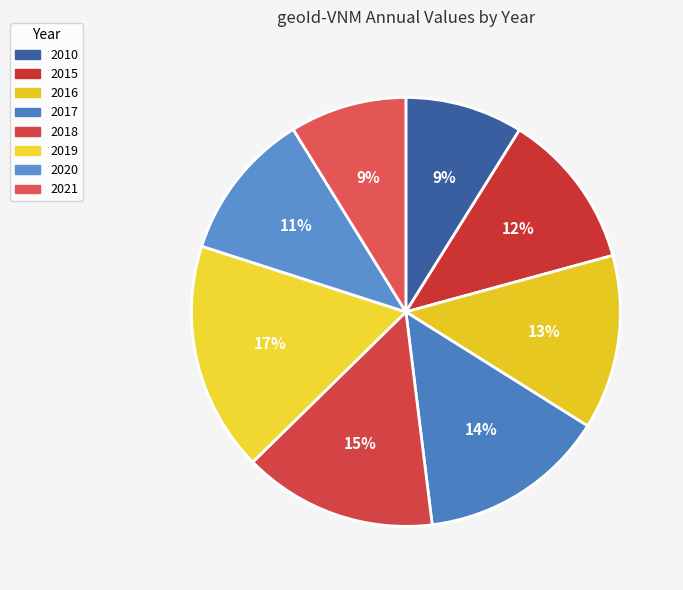

To the nearest percent, what portion does 2021 represent?

9%